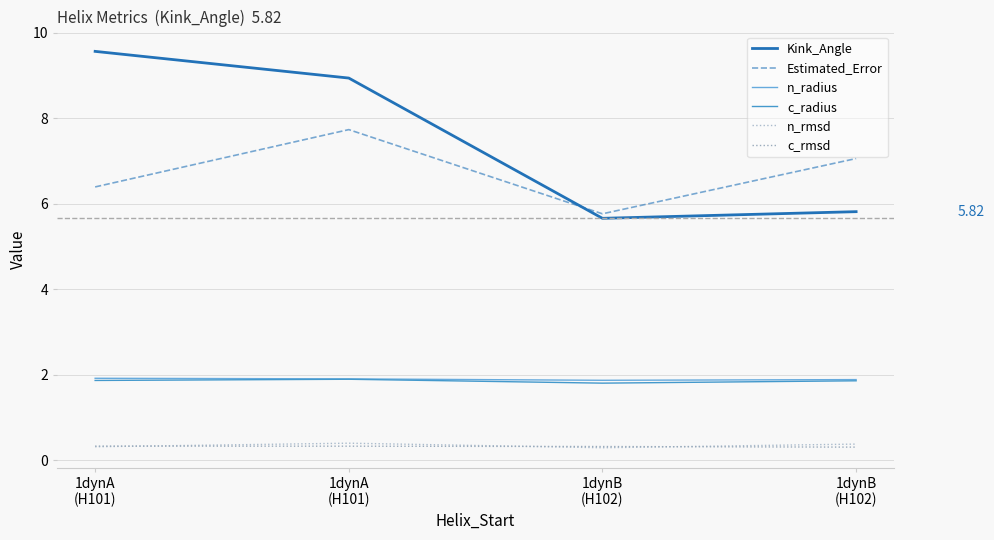

At which label does n_radius reach its minimum?

1dynB
(H102)